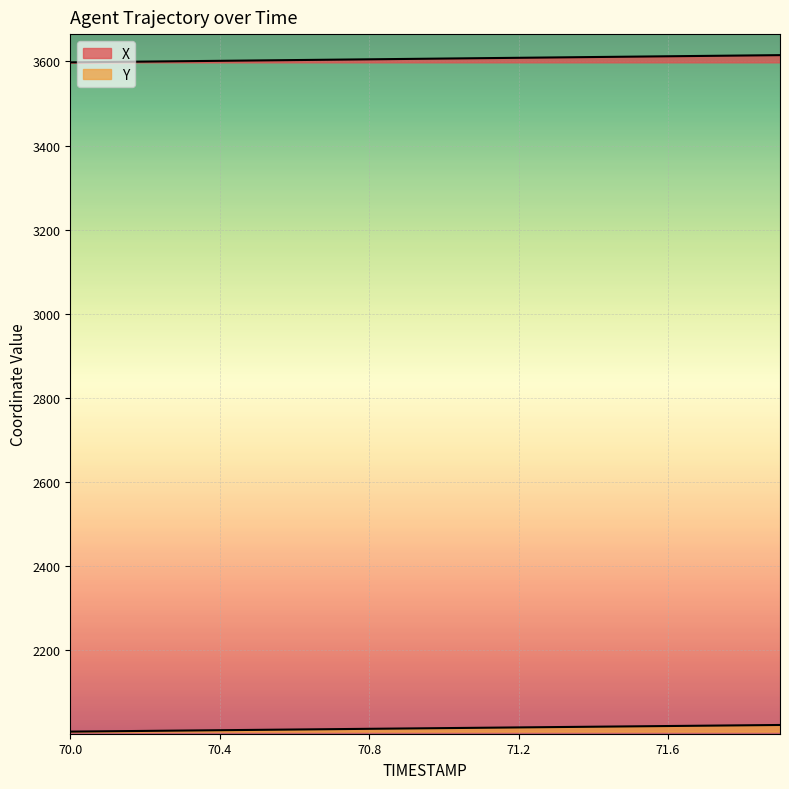

What position from the right is 71.8?

2